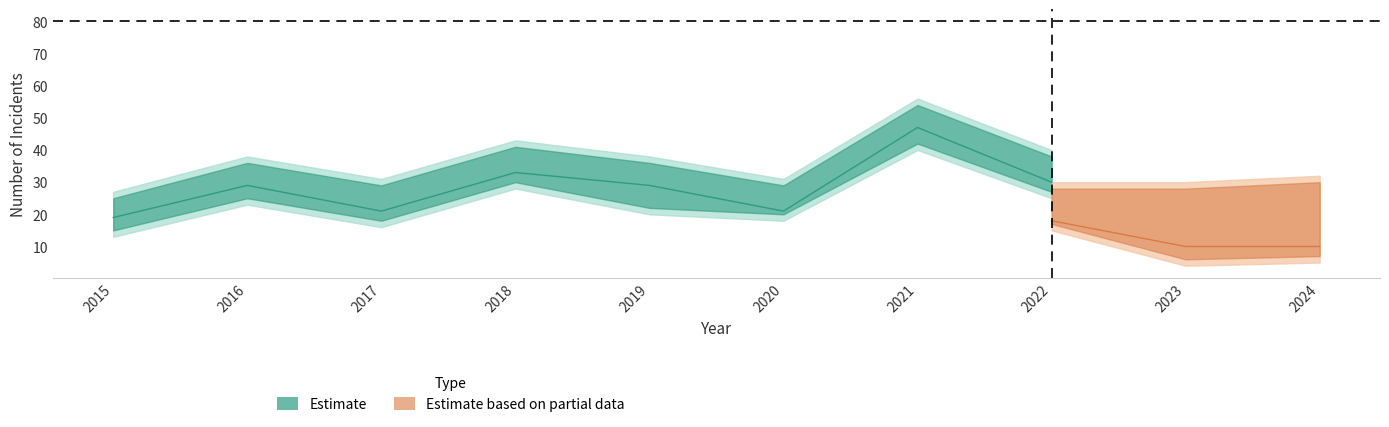

Does the chart have visible grid lines?

No